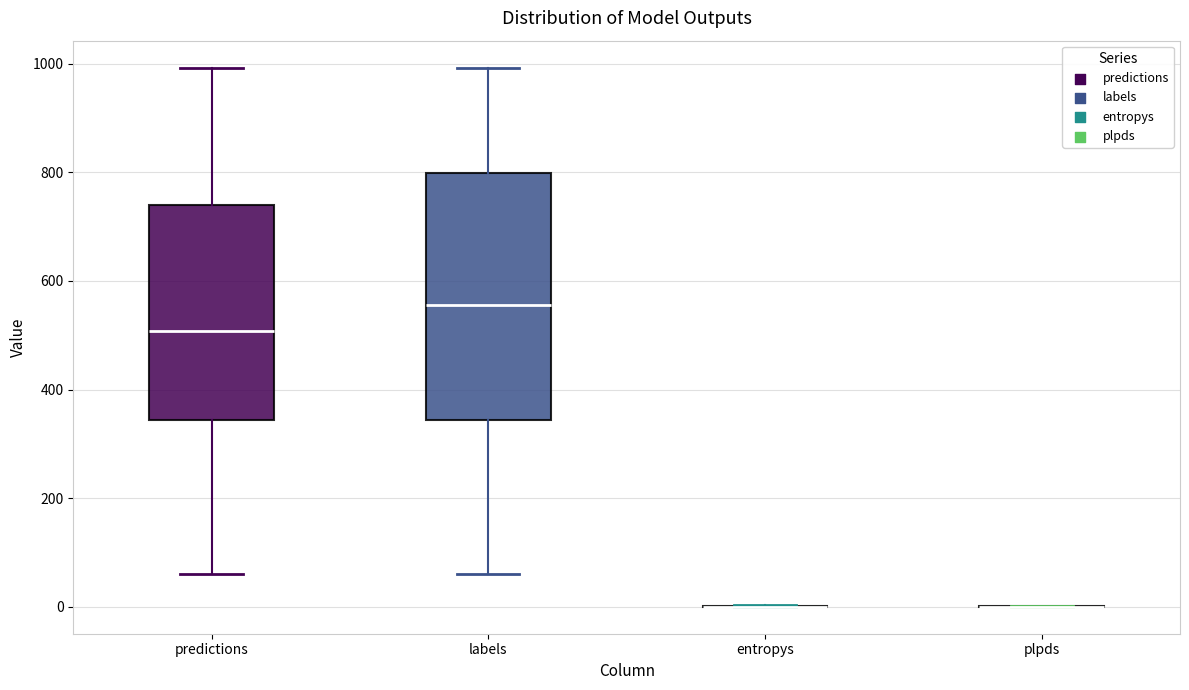

Where is the upper edge of the box for predictions on the y-axis? The values are not printed on the chart, so give them approximately, as read against the axis.

740